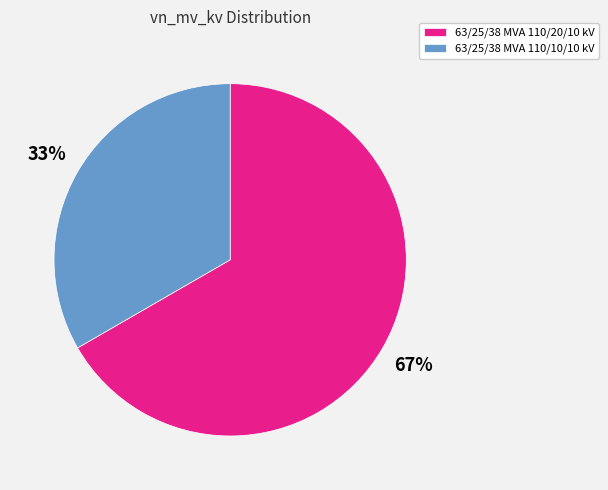

To the nearest percent, what is the combined percentage of 63/25/38 MVA 110/20/10 kV and 63/25/38 MVA 110/10/10 kV?

100%